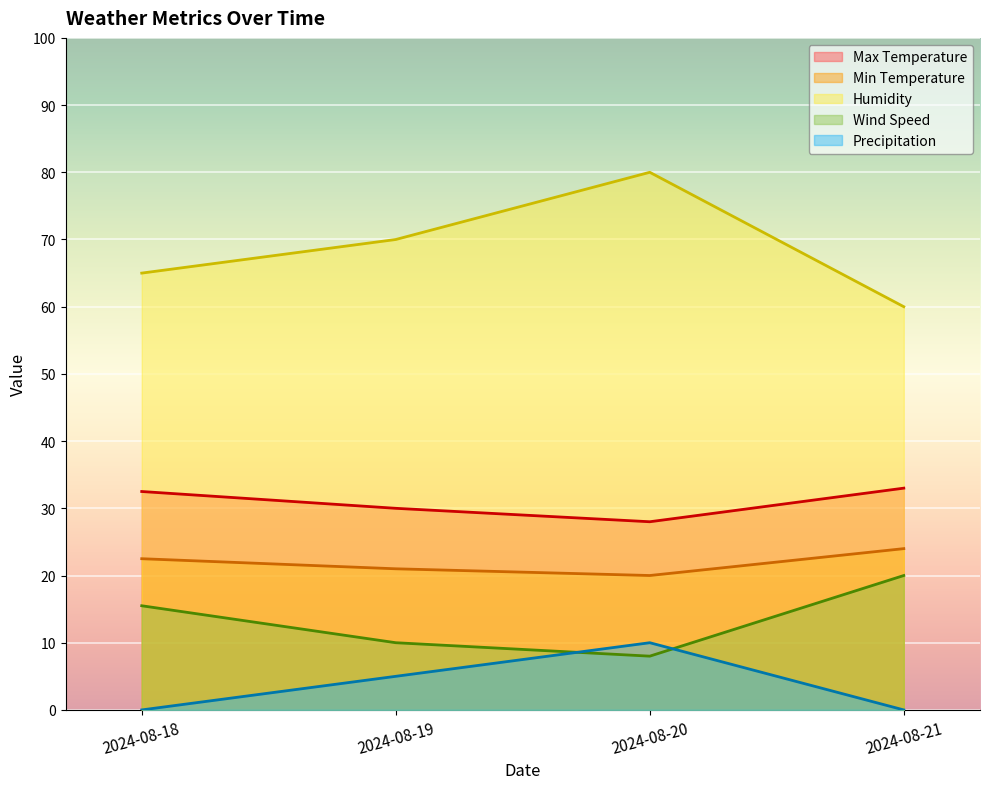

Rank the series by their maximum value, from lowest to highest.

Precipitation, Wind Speed, Min Temperature, Max Temperature, Humidity